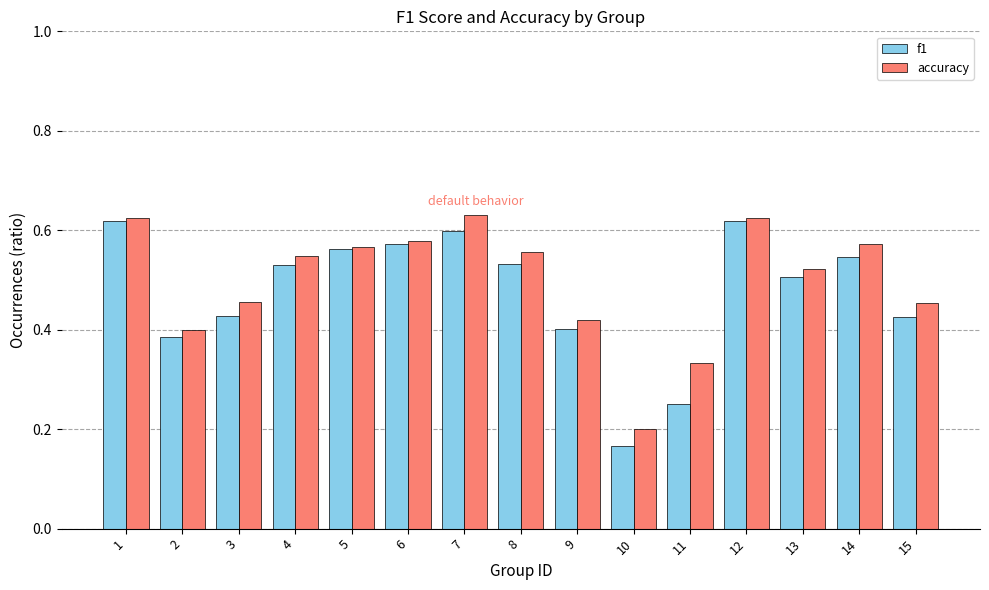

How many bars are there in total?

30